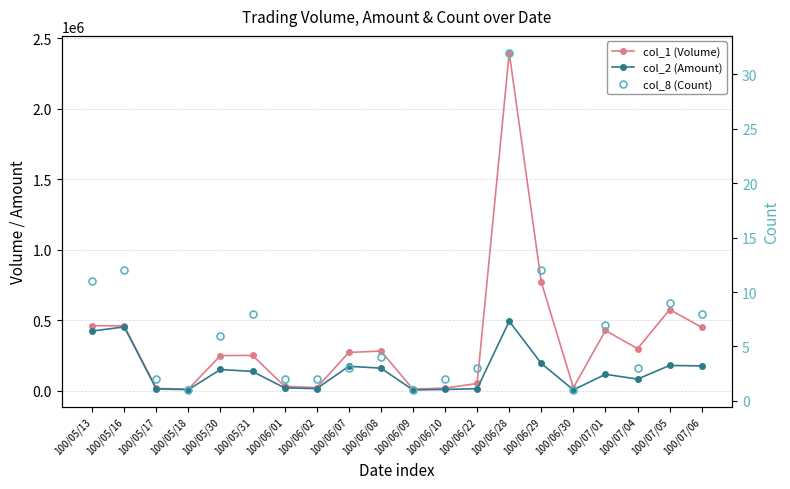

True or false: col_8 (Count) has more than 1 interior local peaks.

True